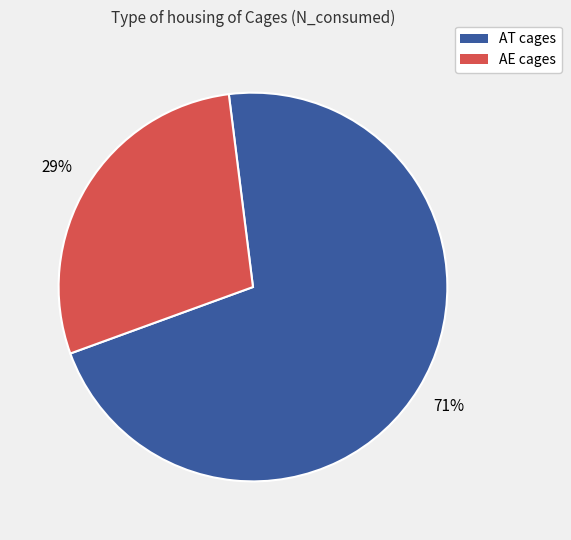

Does AT cages account for over 50% of the chart?

Yes